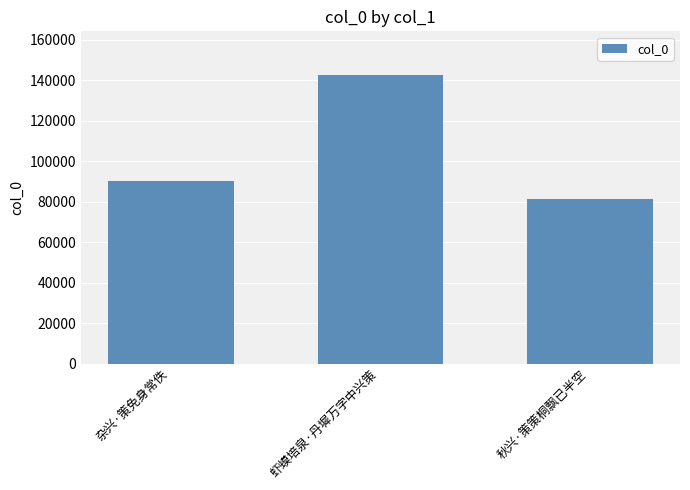

Does the chart contain any negative values?

No